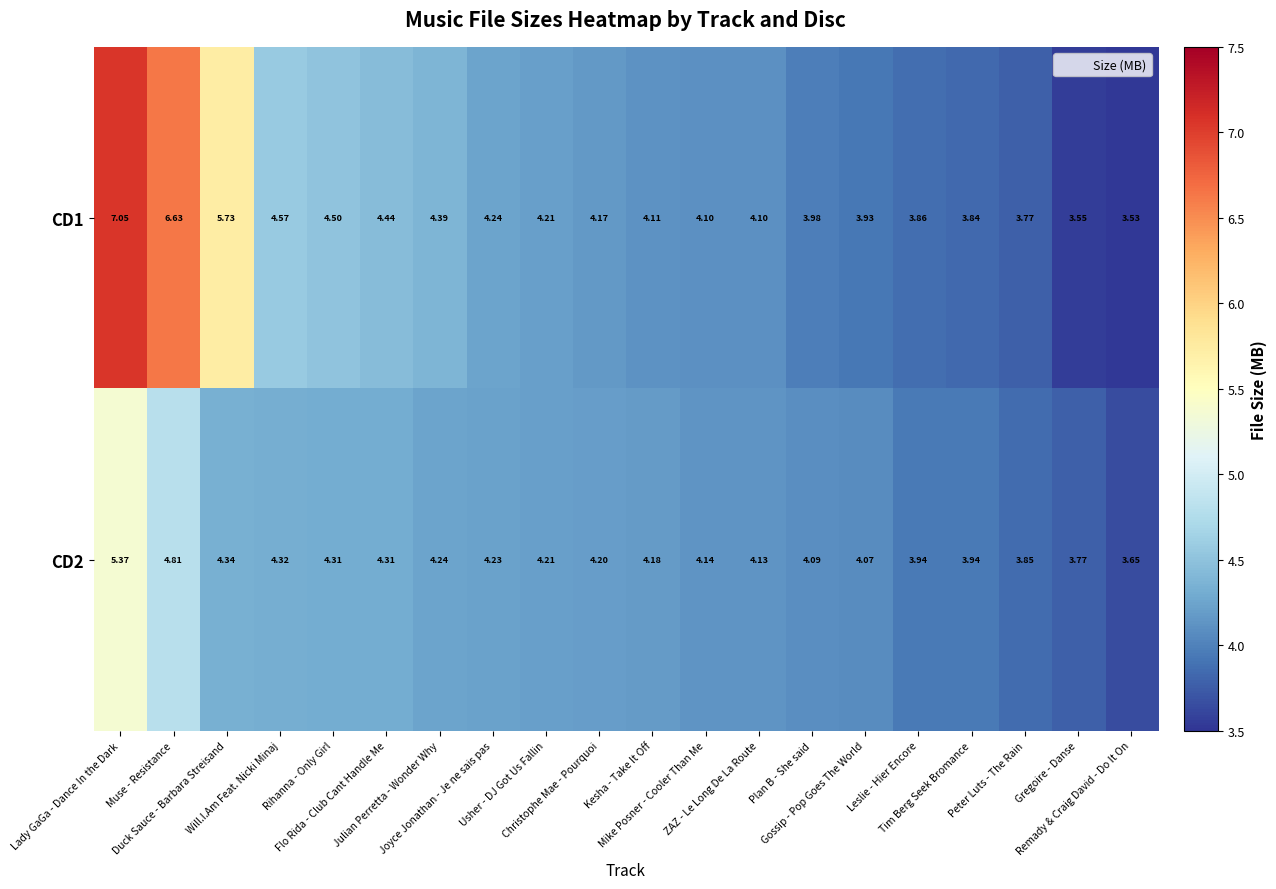

Count the number of data series in this chart.

2